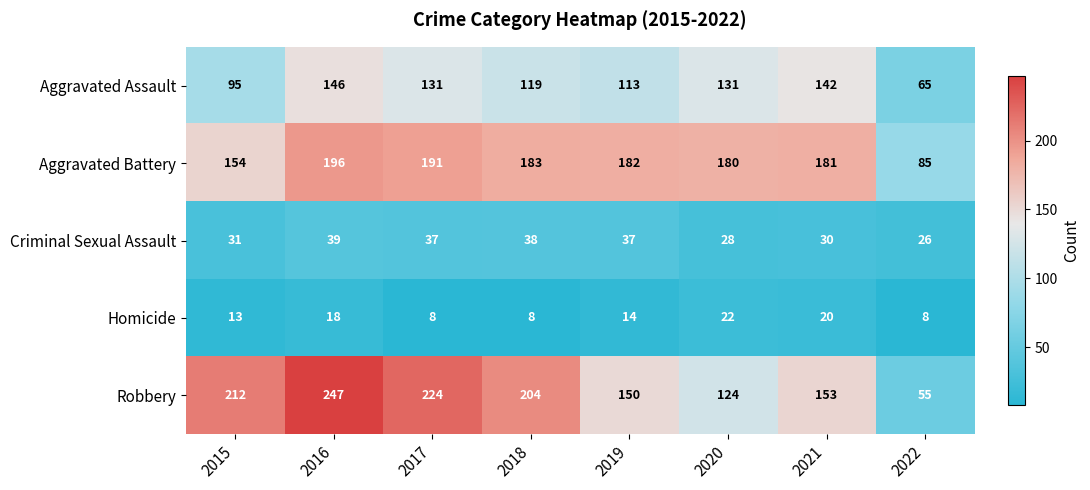

Where is Homicide nearest to the value 15?

2019